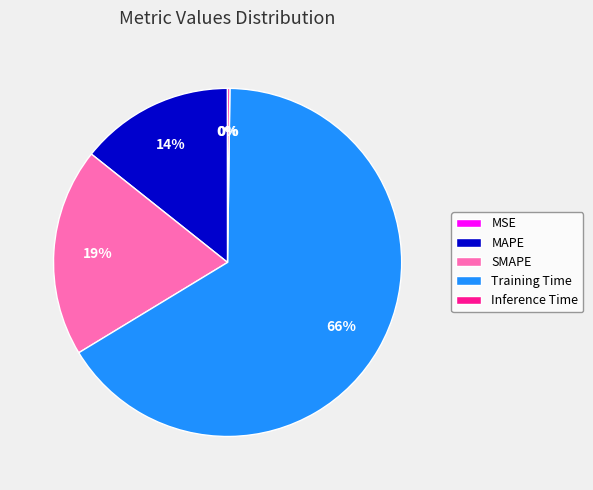

Is Training Time the majority of the pie?

Yes